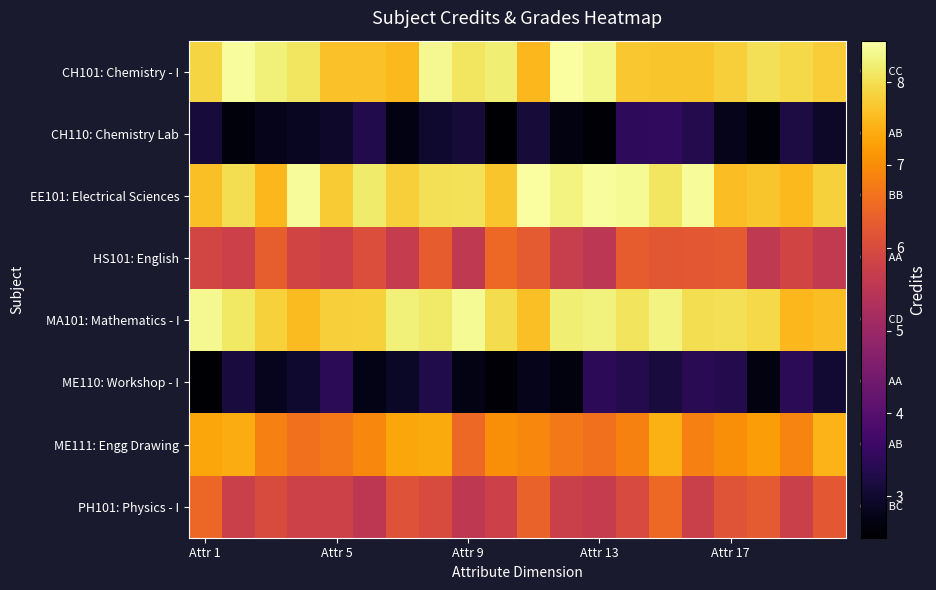

At how many categories does at least one series exceed 8?

17